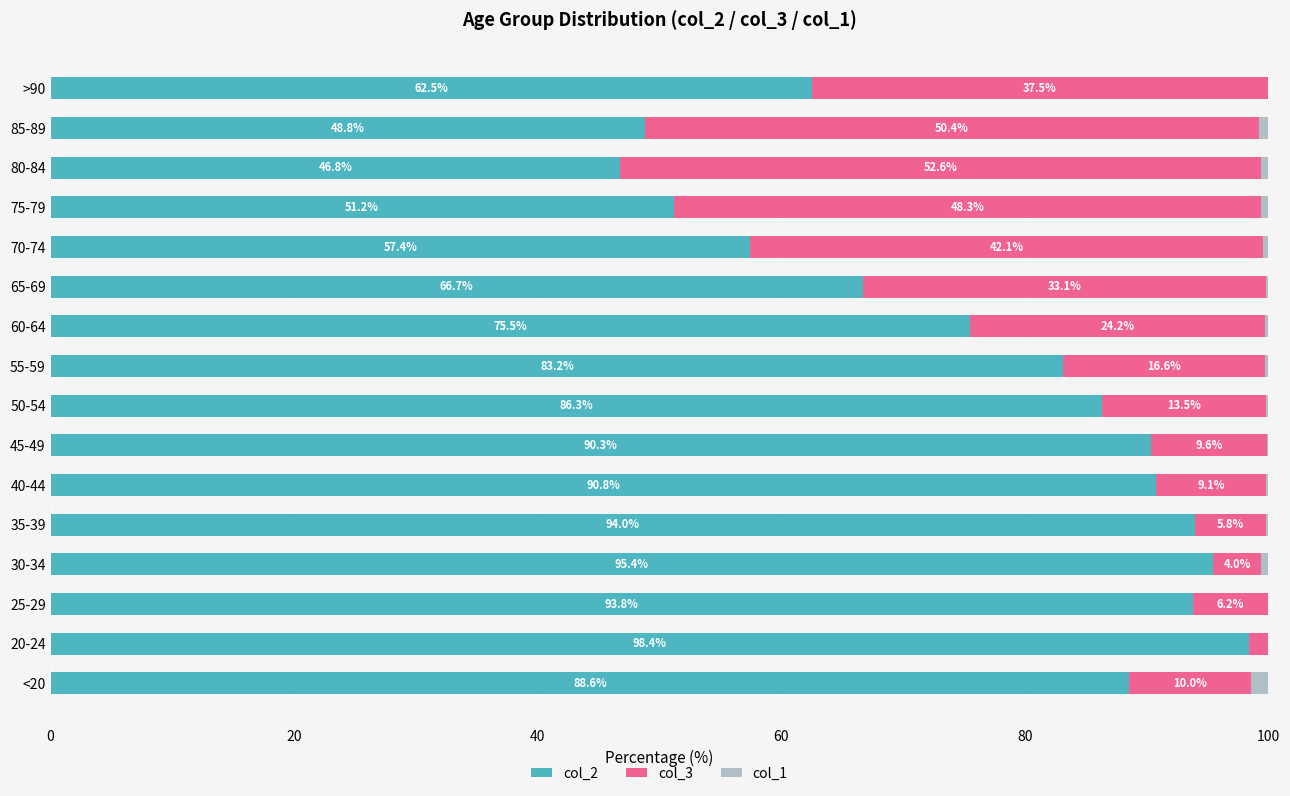

True or false: col_2 has a value of 27.7 at 40-44.

False